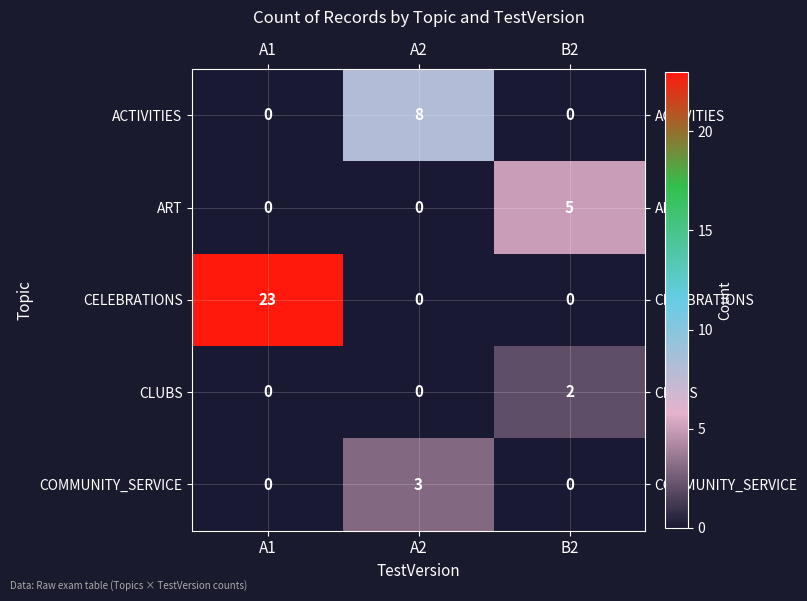

Which category has the highest value in the CELEBRATIONS series?

A1